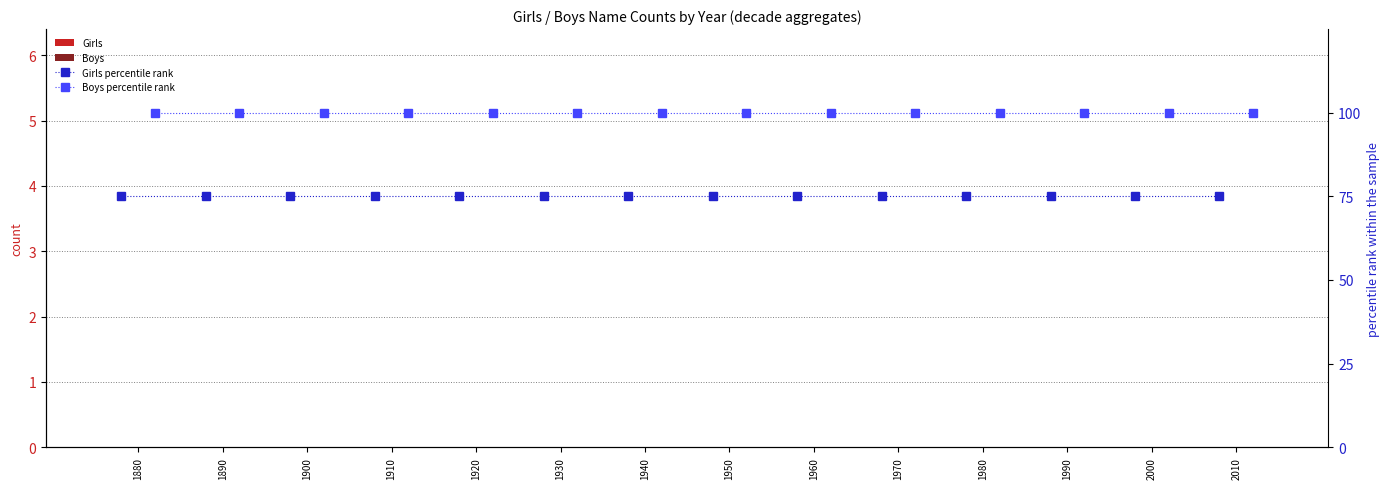

The value of Girls percentile rank at 1980 is 75. True or false?

True